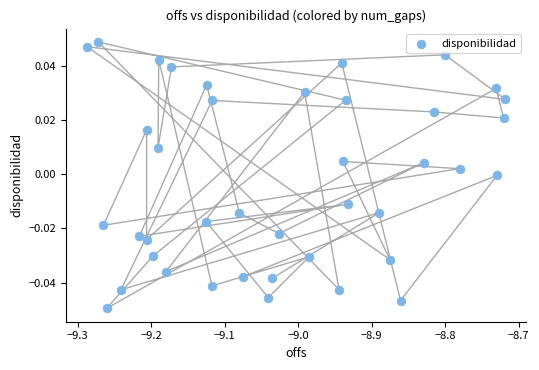

What is the range of X values (max minus min)?

0.6